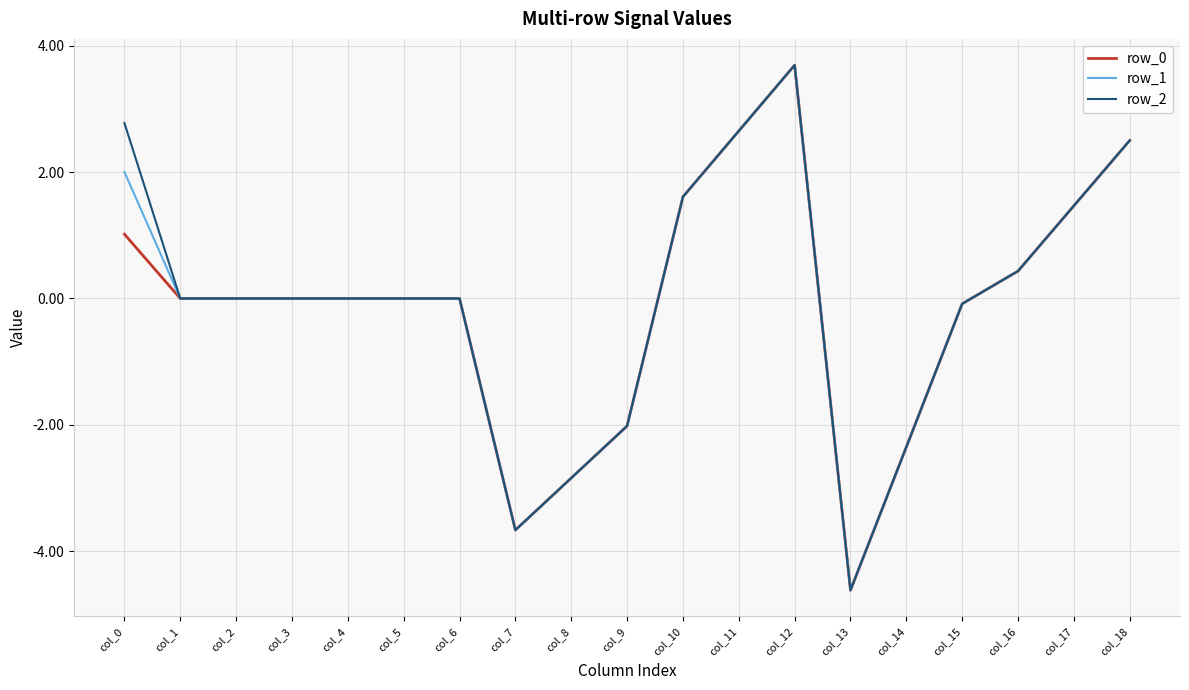

At which category is the sum across all series the highest?

col_12